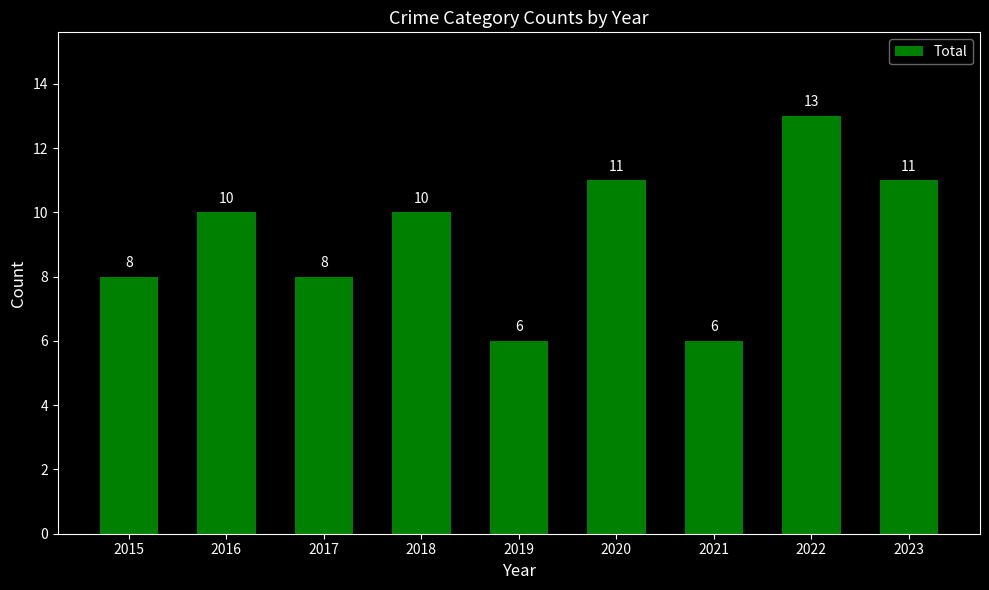

How many bars are there in total?

9